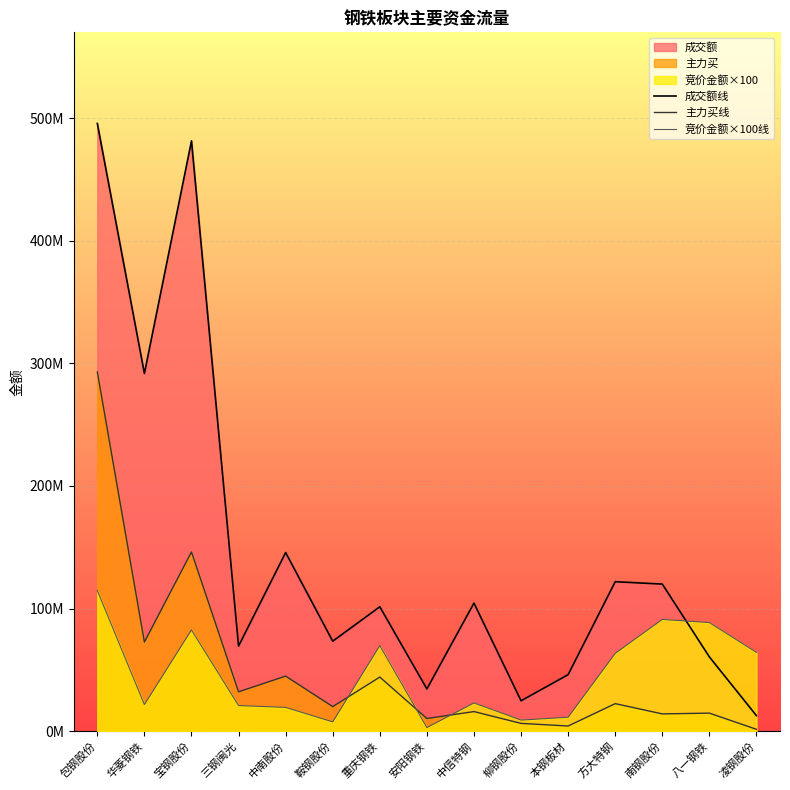

At which category is the sum across all series the highest?

包钢股份